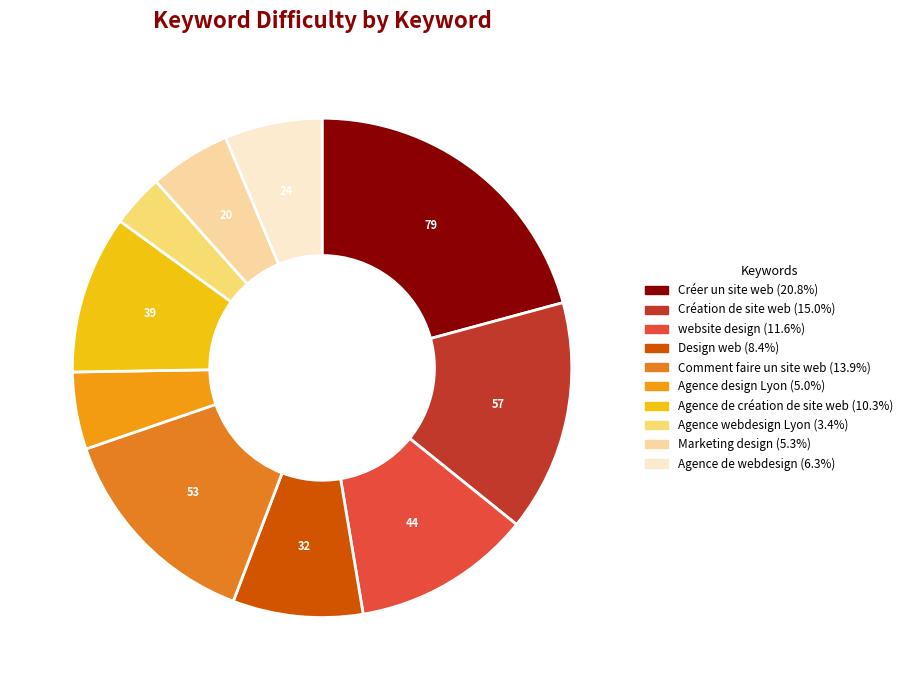

Combined, what portion of the pie is Comment faire un site web and website design?

25.5%